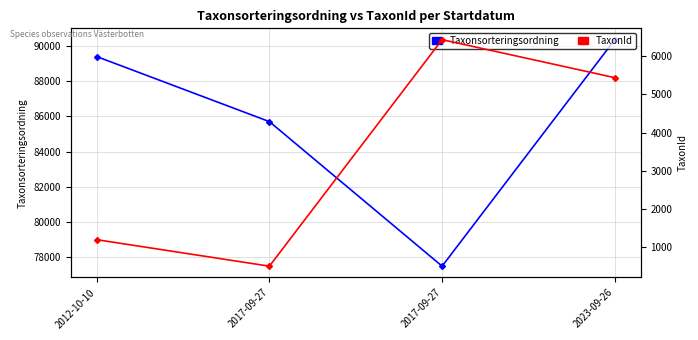

At which category is the sum across all series the highest?

2023-09-26